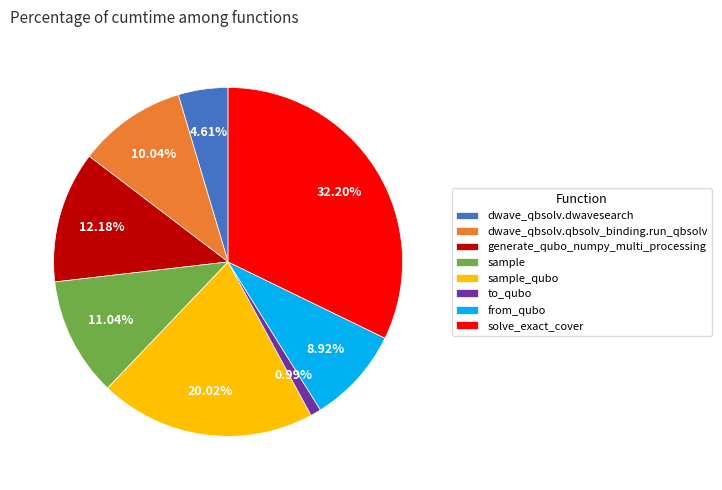

What is the largest slice in the pie chart?

solve_exact_cover